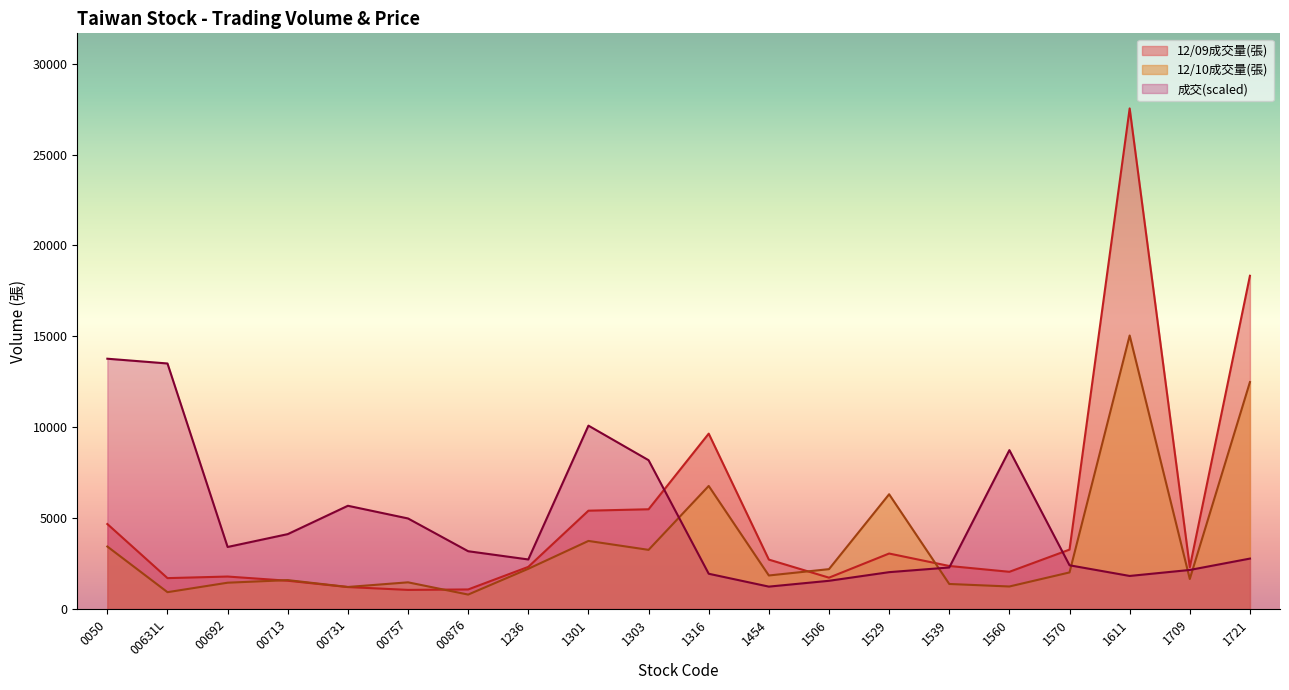

At how many categories does at least one series exceed 19991?

1